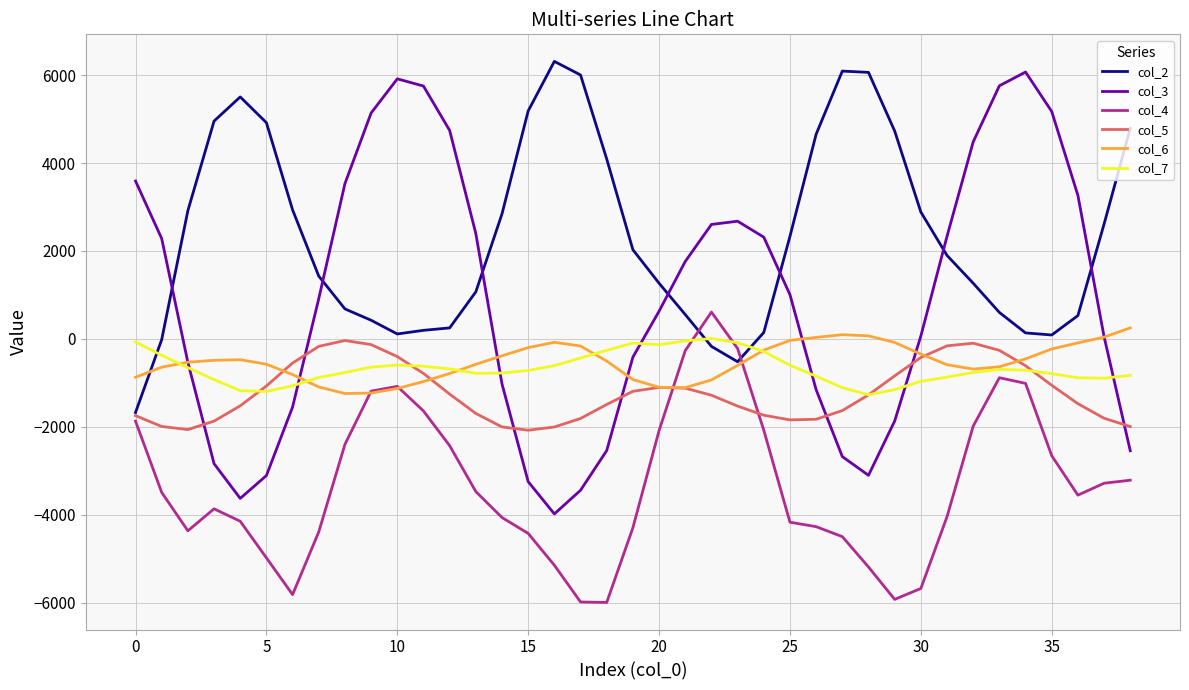

Which series has the largest range (max minus min)?

col_3